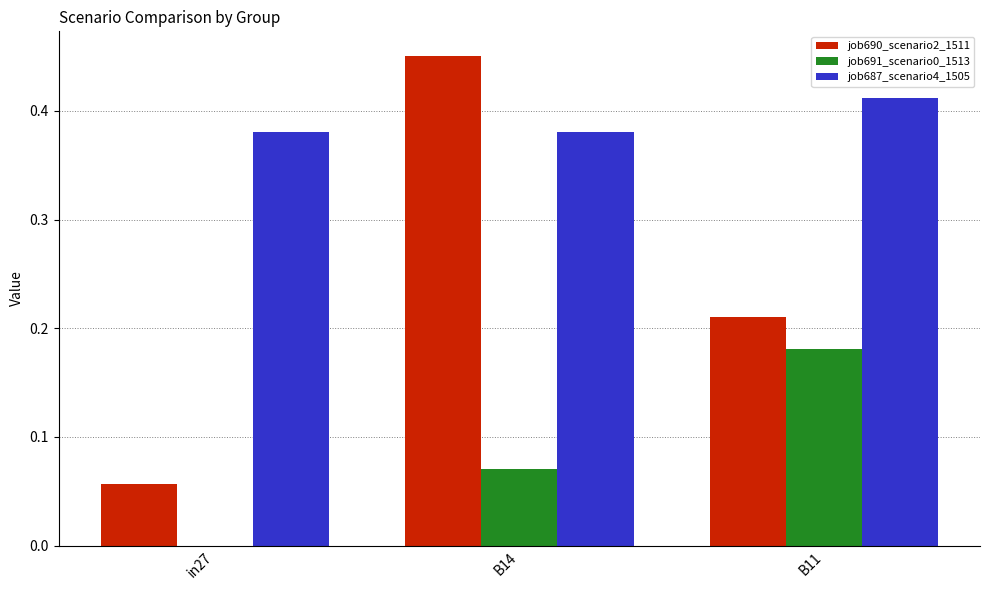

Which series changed the most between in27 and B11?

job691_scenario0_1513